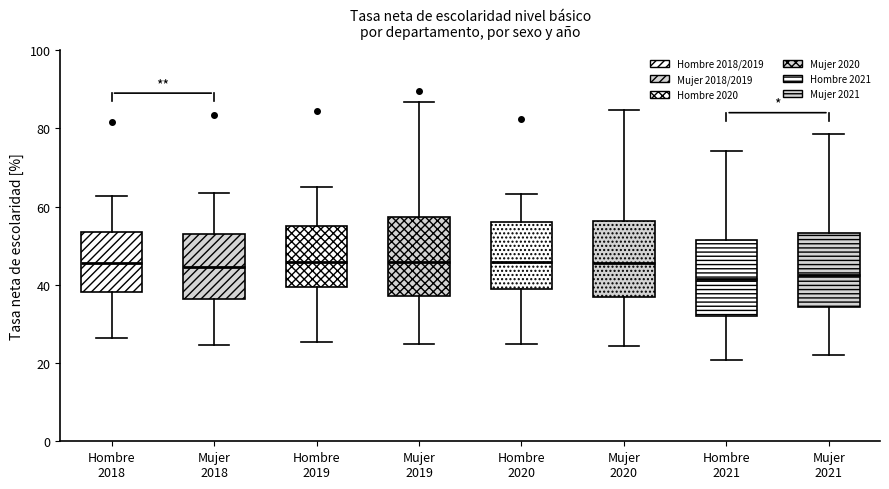

Reading left to right, transcribe this box plot: for each box, give where its median line is, the range the box spans, and where its two whiskers end, as read against the y-axis. The values are not printed on the chart, so give them approximately, as read against the axis.

Hombre 2018: median 46, box 38 to 54, whiskers 26 to 62
Mujer 2018: median 44, box 36 to 54, whiskers 24 to 64
Hombre 2019: median 46, box 40 to 56, whiskers 26 to 66
Mujer 2019: median 46, box 38 to 58, whiskers 24 to 86
Hombre 2020: median 46, box 38 to 56, whiskers 24 to 64
Mujer 2020: median 46, box 36 to 56, whiskers 24 to 84
Hombre 2021: median 42, box 32 to 52, whiskers 20 to 74
Mujer 2021: median 42, box 34 to 54, whiskers 22 to 78